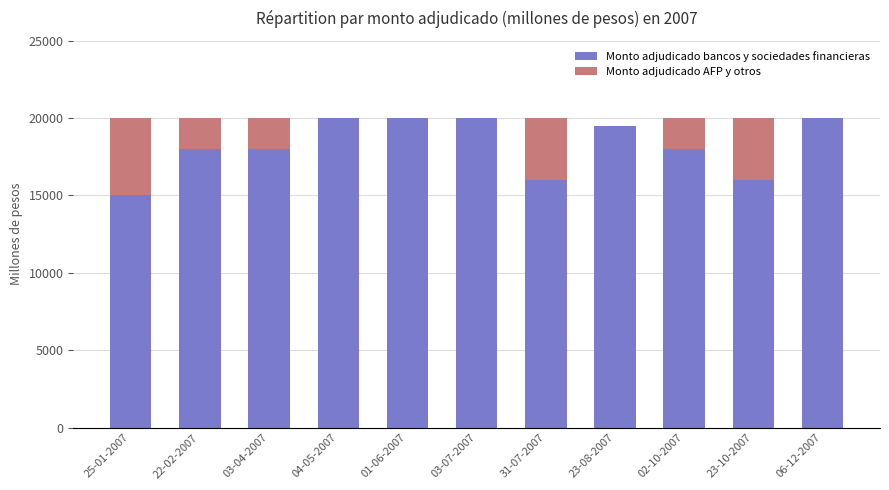

The Monto adjudicado bancos y sociedades financieras series shows 18000 at 03-04-2007. True or false?

True